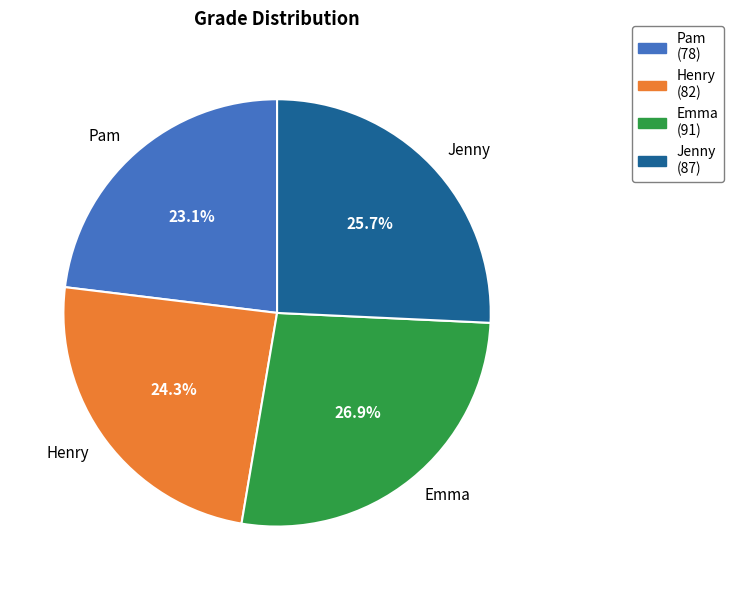

Which slice is the largest?

Emma